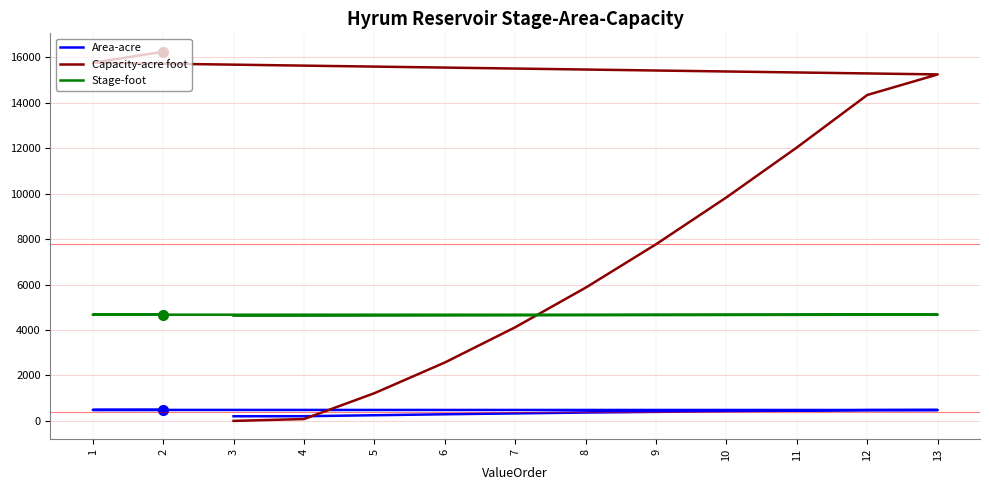

Rank the series by their maximum value, from highest to lowest.

Capacity-acre foot, Stage-foot, Area-acre